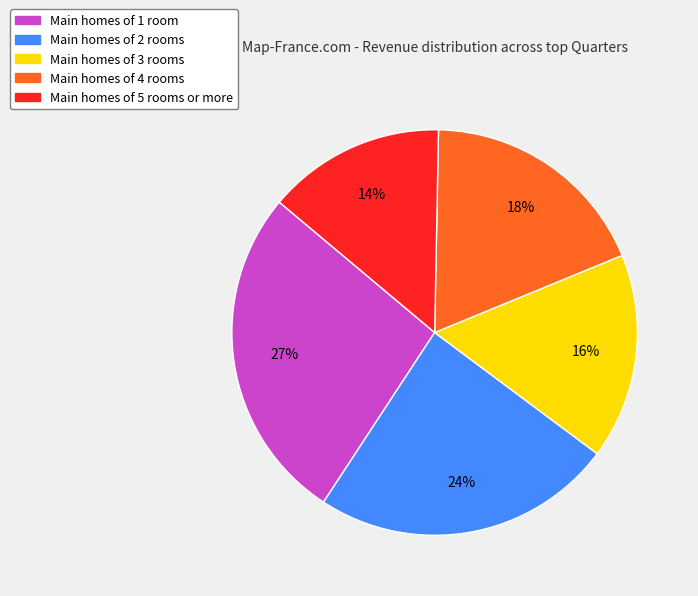

Is there a majority slice in this chart?

No